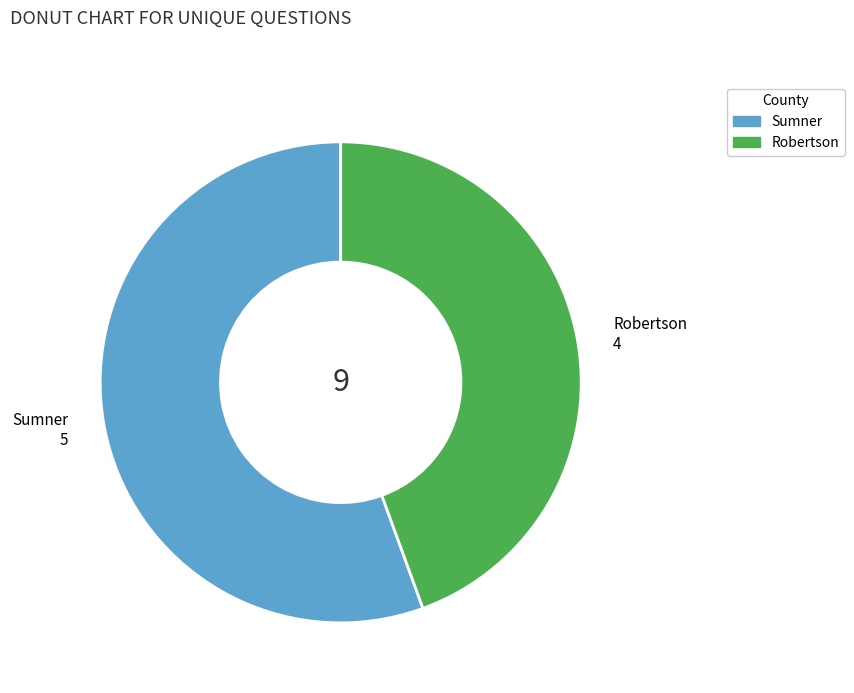

Which category has the smallest portion of the pie?

Robertson 4